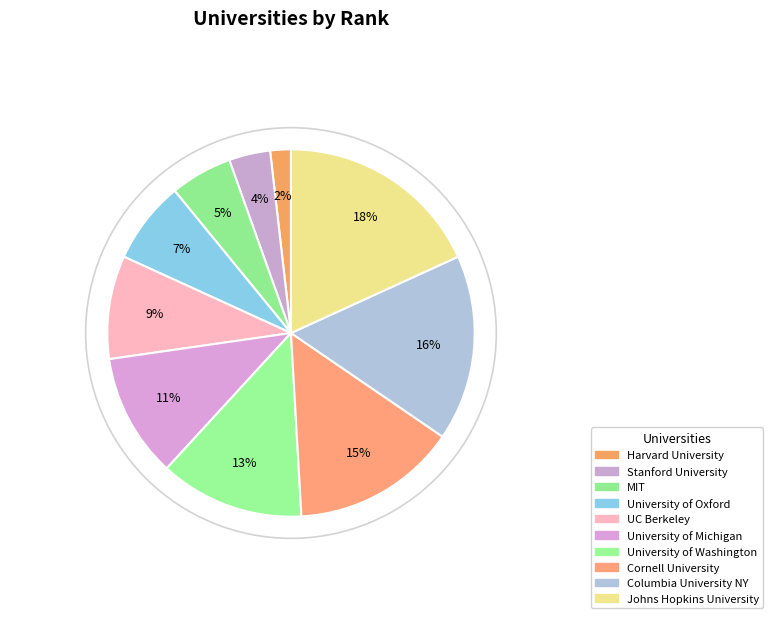

How many segments does this pie chart have?

10